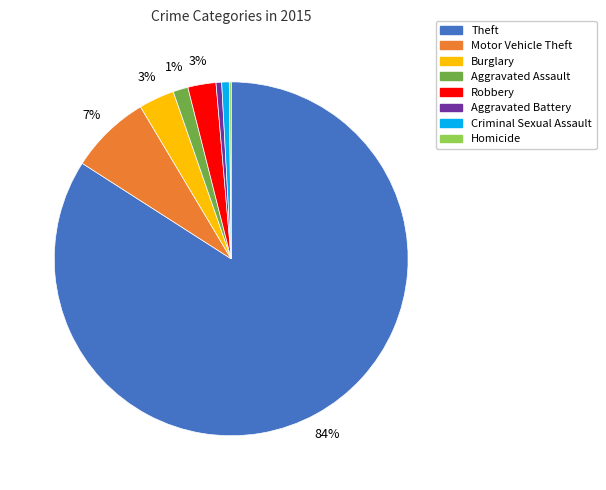

To the nearest percent, what is the difference between the largest and smallest slice percentages?

84%